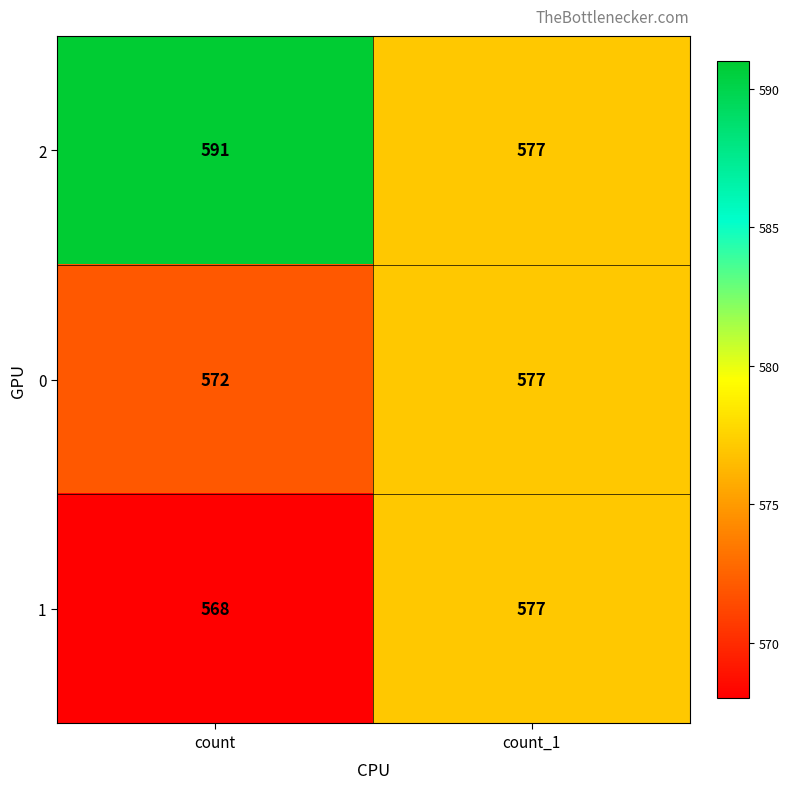

Reading left to right, what are all the values shown in this chart?

2: count=591	count_1=577
0: count=572	count_1=577
1: count=568	count_1=577